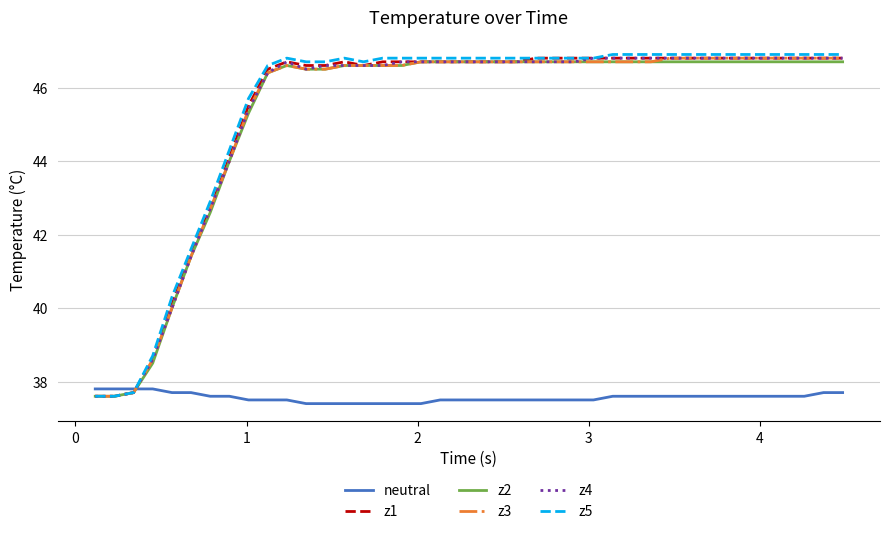

Which series has the largest total across all categories?

z5